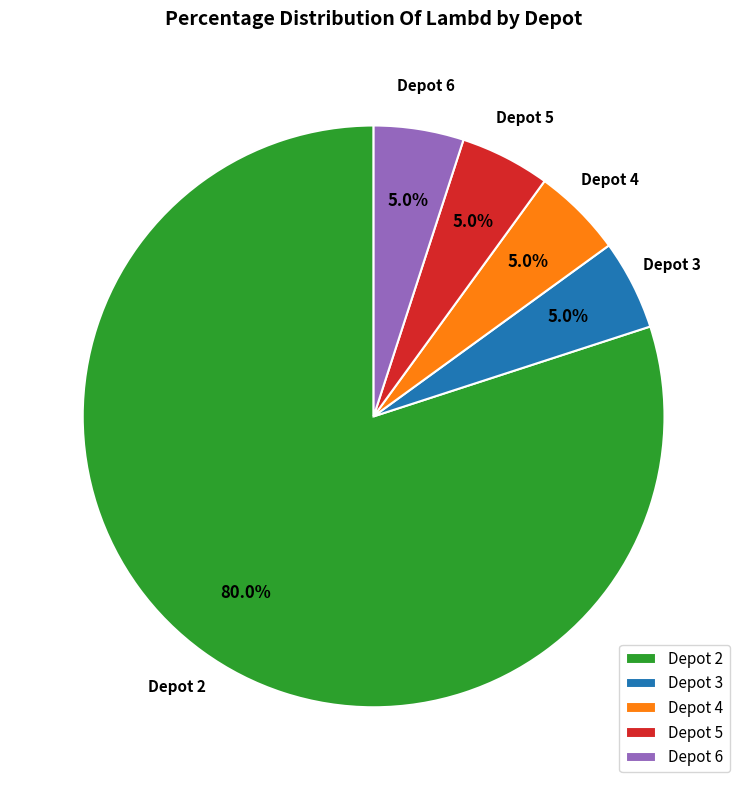

Count the number of slices in the pie.

5